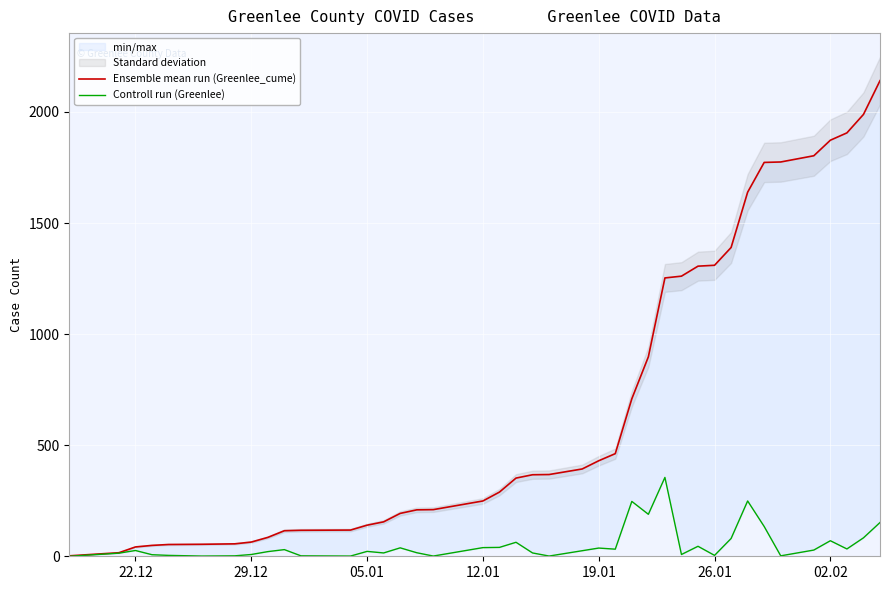

List the series in order of their peak value, lowest first.

Controll run (Greenlee), Ensemble mean run (Greenlee_cume)